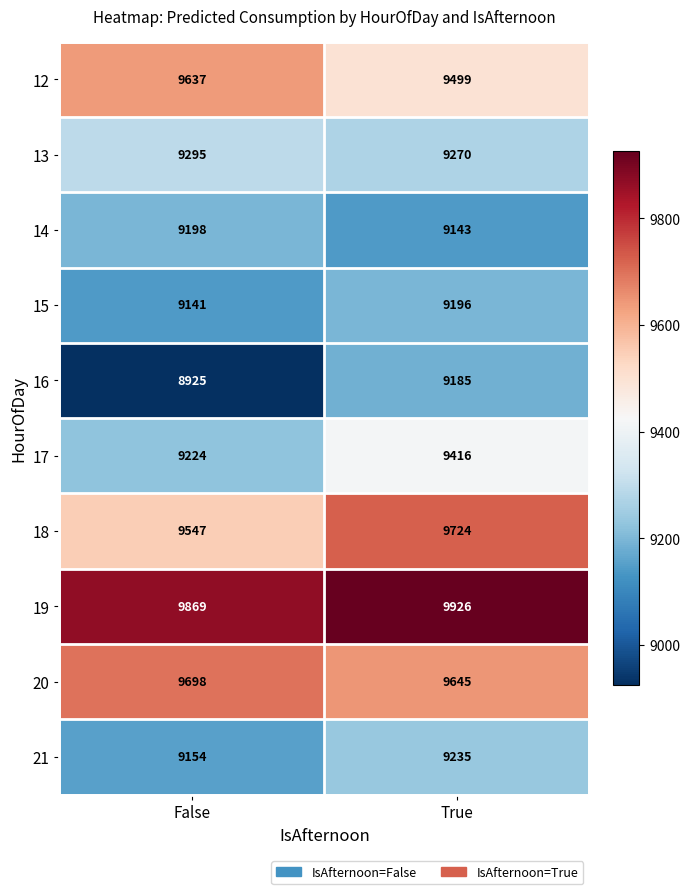

Rank the series by their maximum value, from highest to lowest.

19, 18, 20, 12, 17, 13, 21, 14, 15, 16